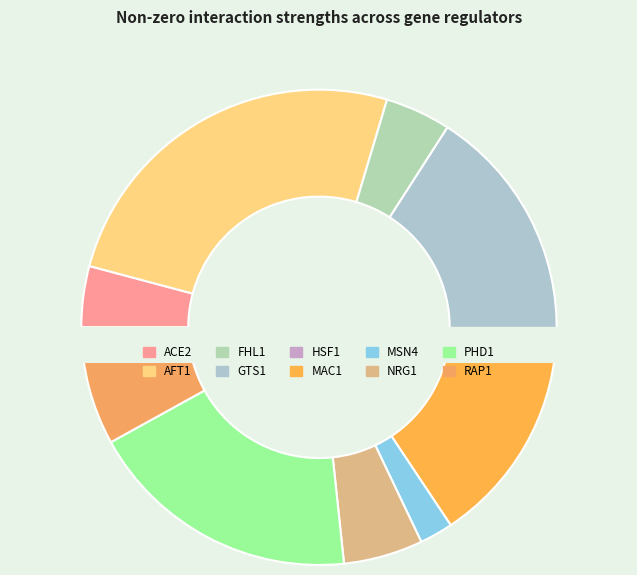

The NRG1 slice represents 1% of the pie. True or false?

False